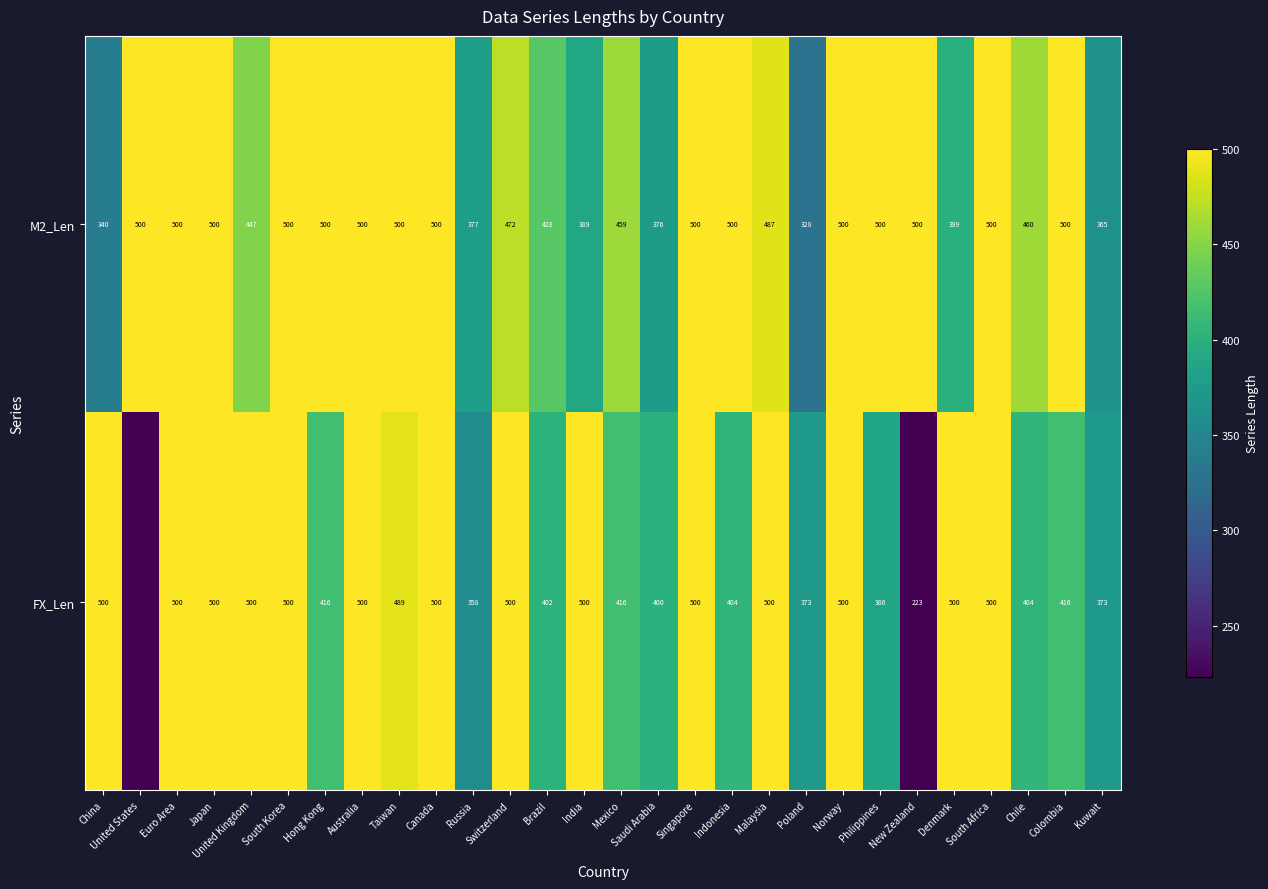

What is the difference between the second highest and minimum values in the M2_Len series?

172